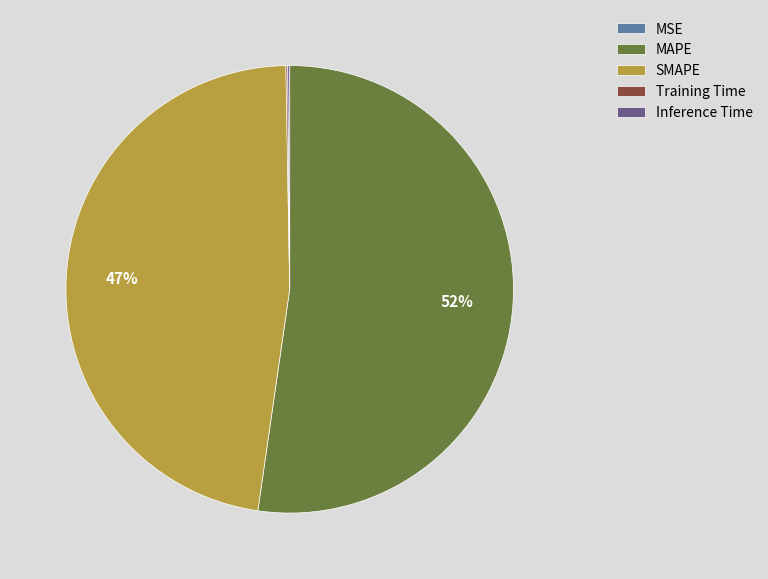

What percentage is the SMAPE slice, to the nearest percent?

47%